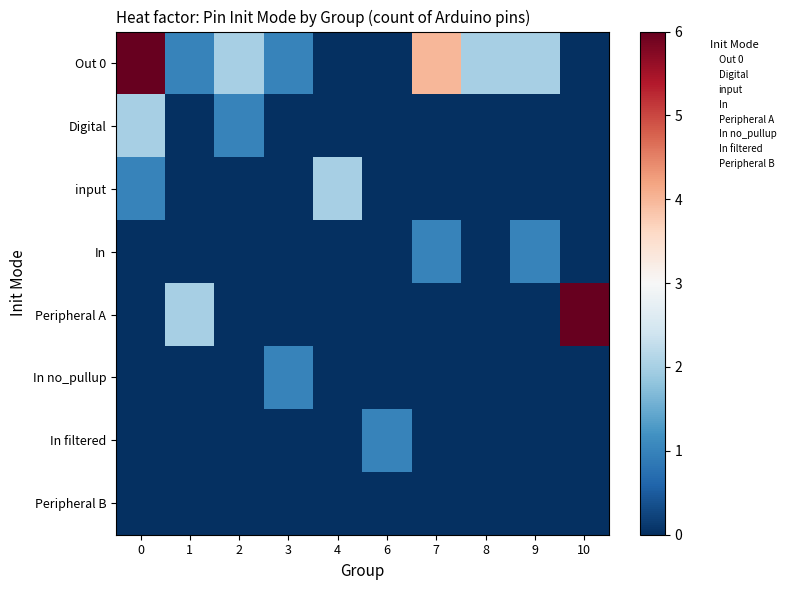

Which series has the largest range (max minus min)?

Out 0